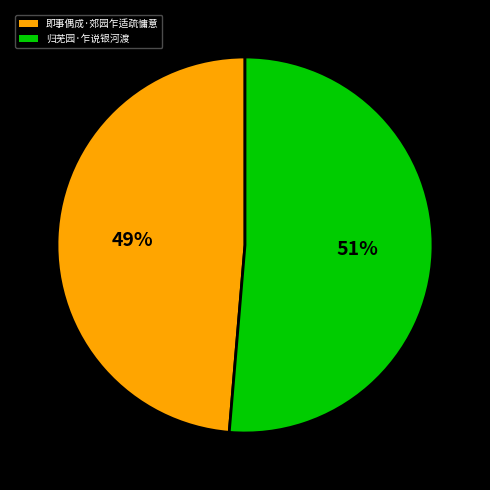

Rank the categories by value from lowest to highest.

即事偶成·郊园乍适疏慵意, 归芜园·乍说银河渡